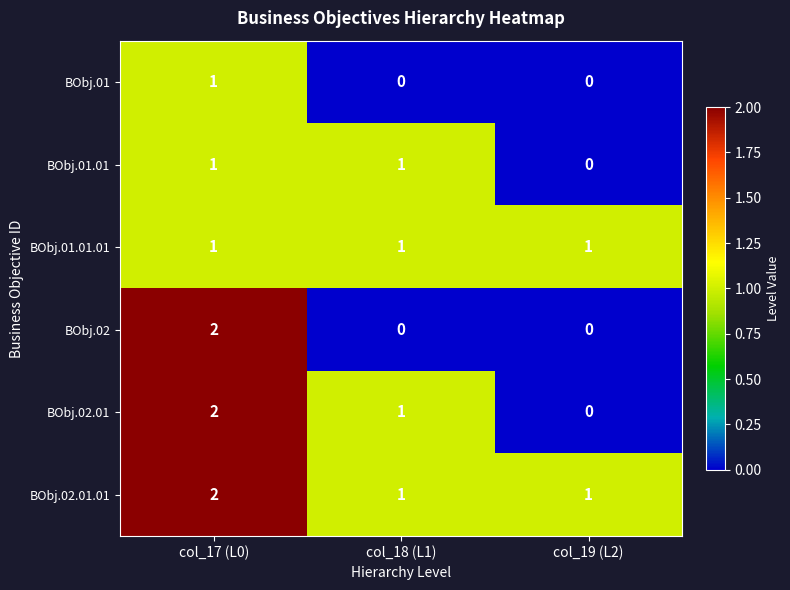

True or false: BObj.02 has a value of -1 at col_18 (L1).

False